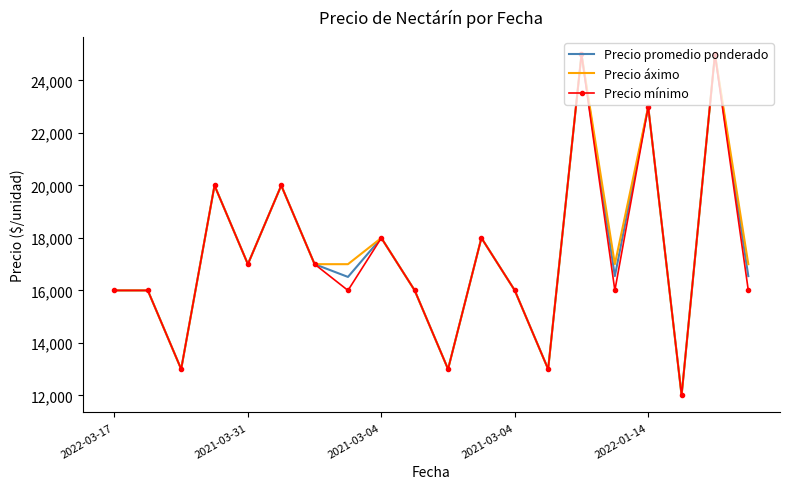

What is the lowest value of the Precio promedio ponderado series?

12000